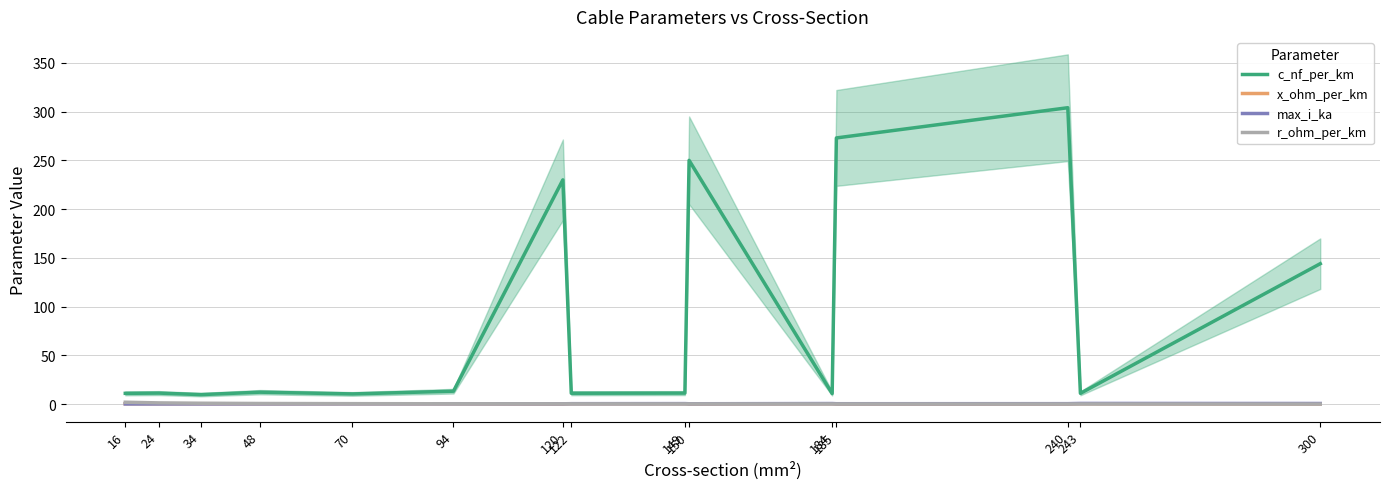

Rank the series at 70 from lowest to highest value.

max_i_ka, x_ohm_per_km, r_ohm_per_km, c_nf_per_km